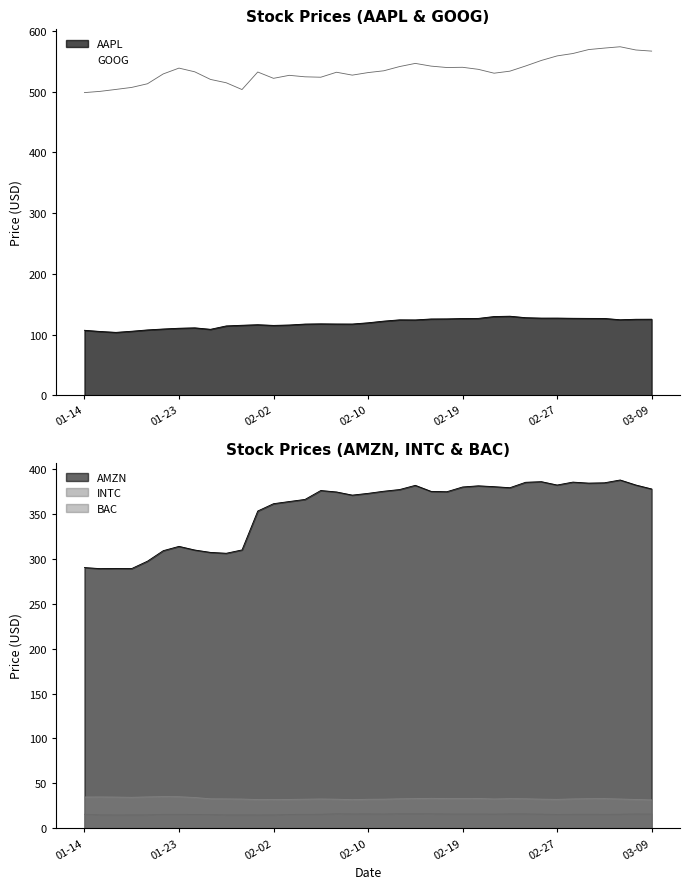

What is the label of the 37th point from the left?

03-09